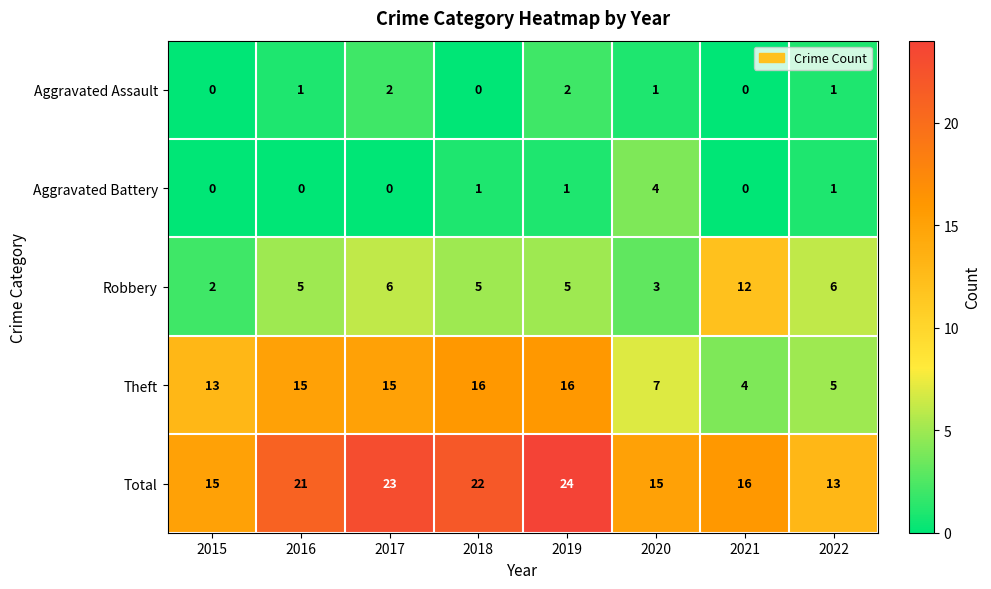

What is the highest value of the Aggravated Battery series?

4